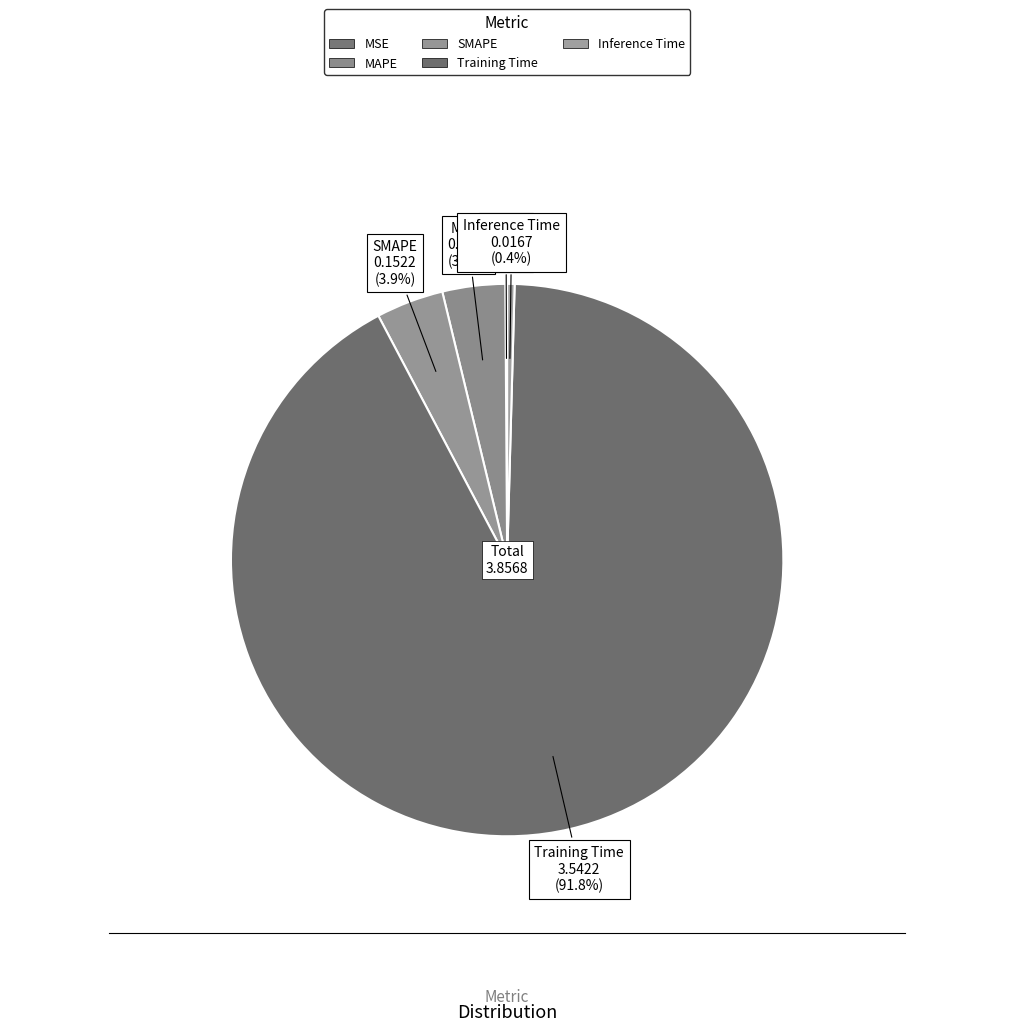

Is the sum of Training Time and Inference Time greater than half?

Yes